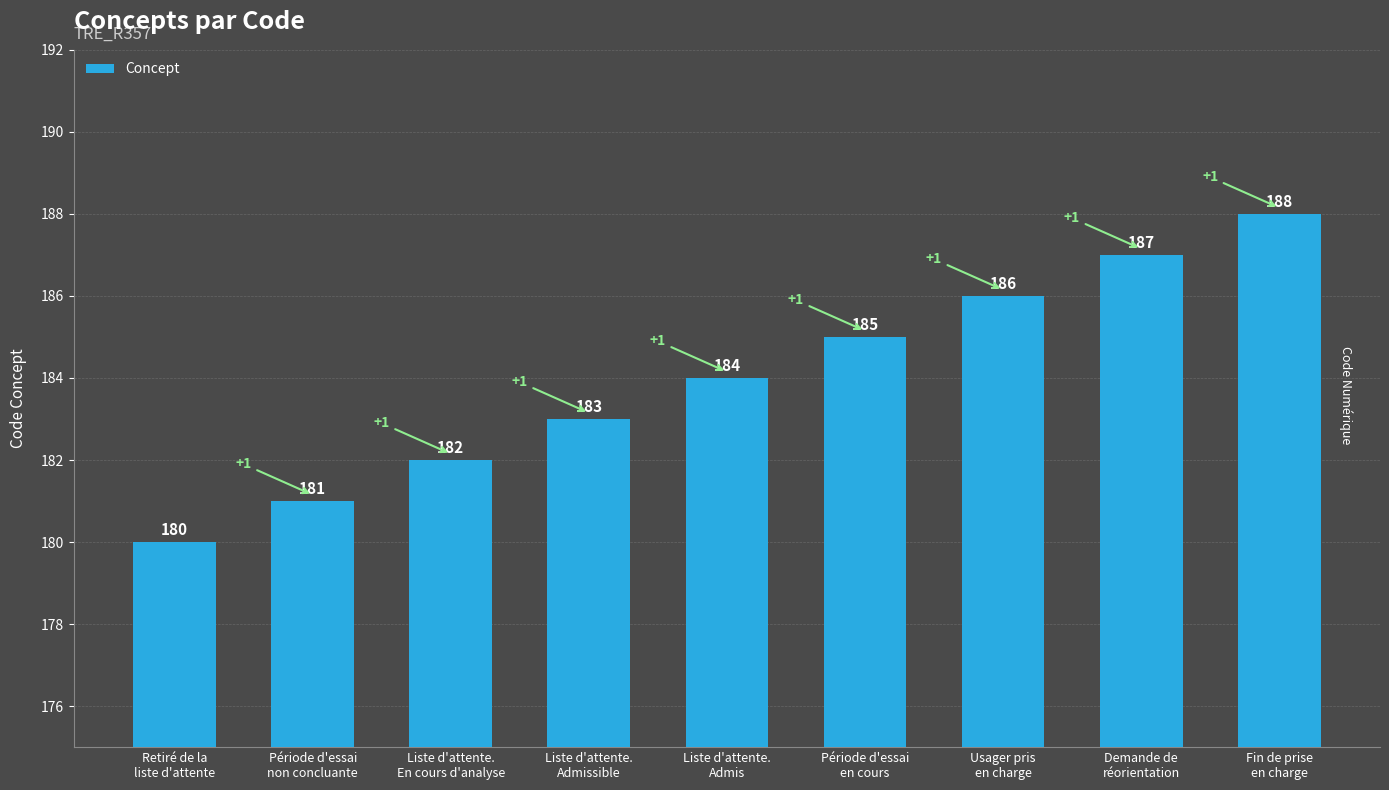

What is the value of the 5th bar from the left?

184